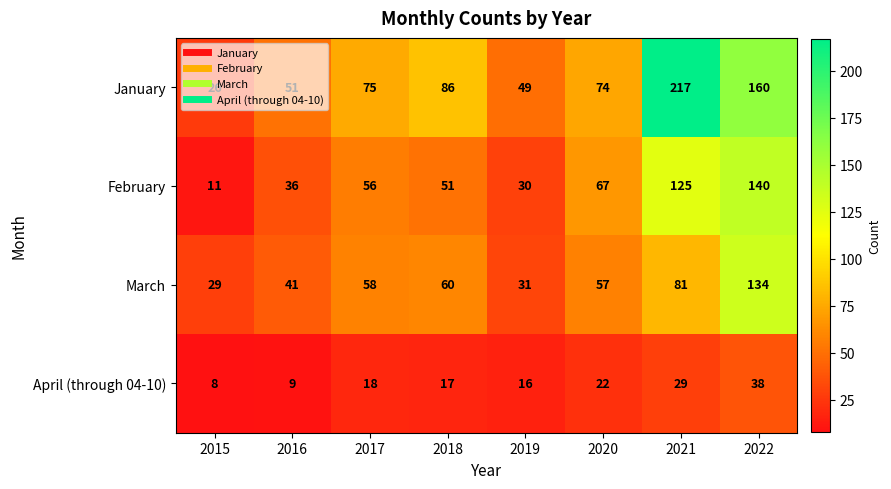

The March series shows 29 at 2015. True or false?

True